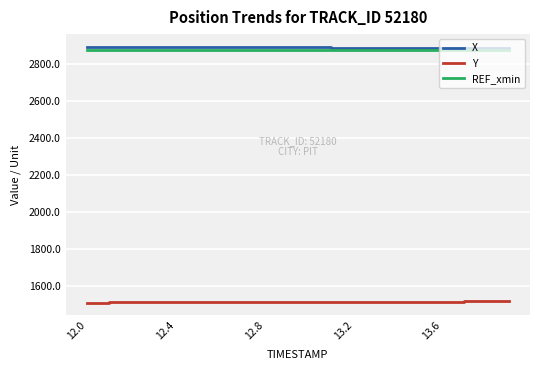

Which series has the largest total across all categories?

X